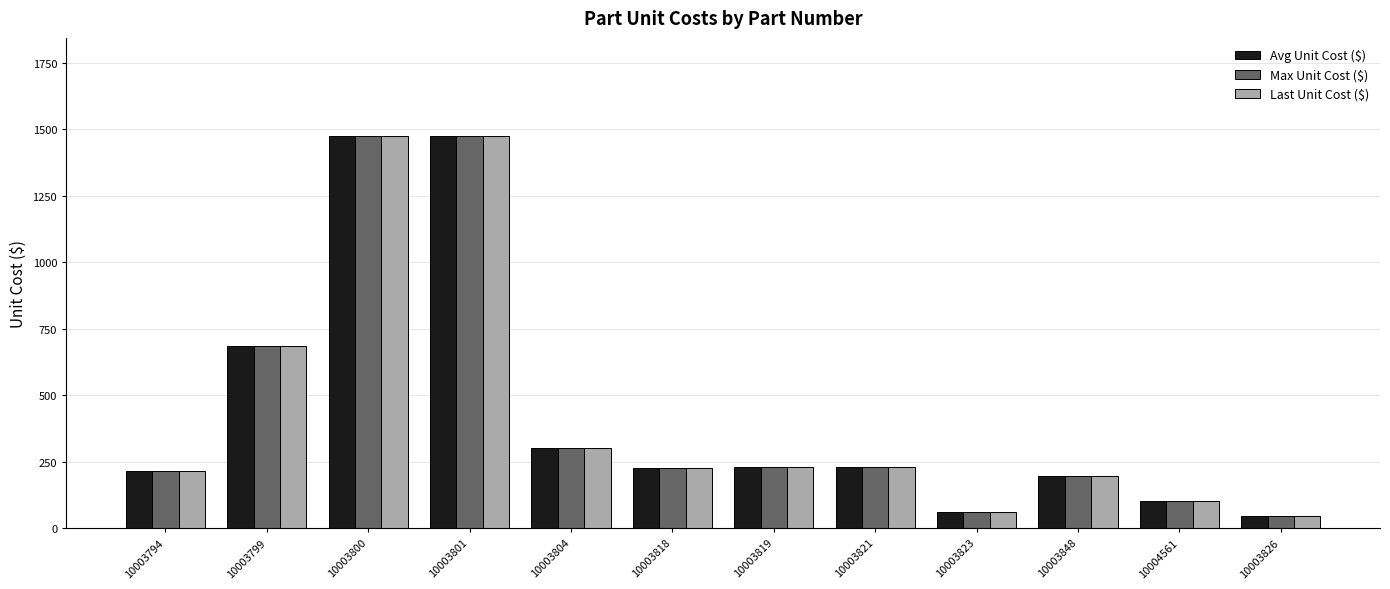

What is the smallest value displayed?

45.8